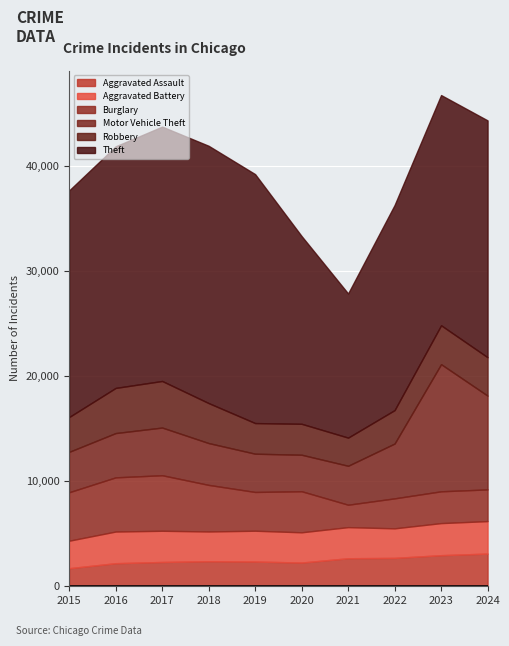

What is the minimum value shown in the chart?

1719